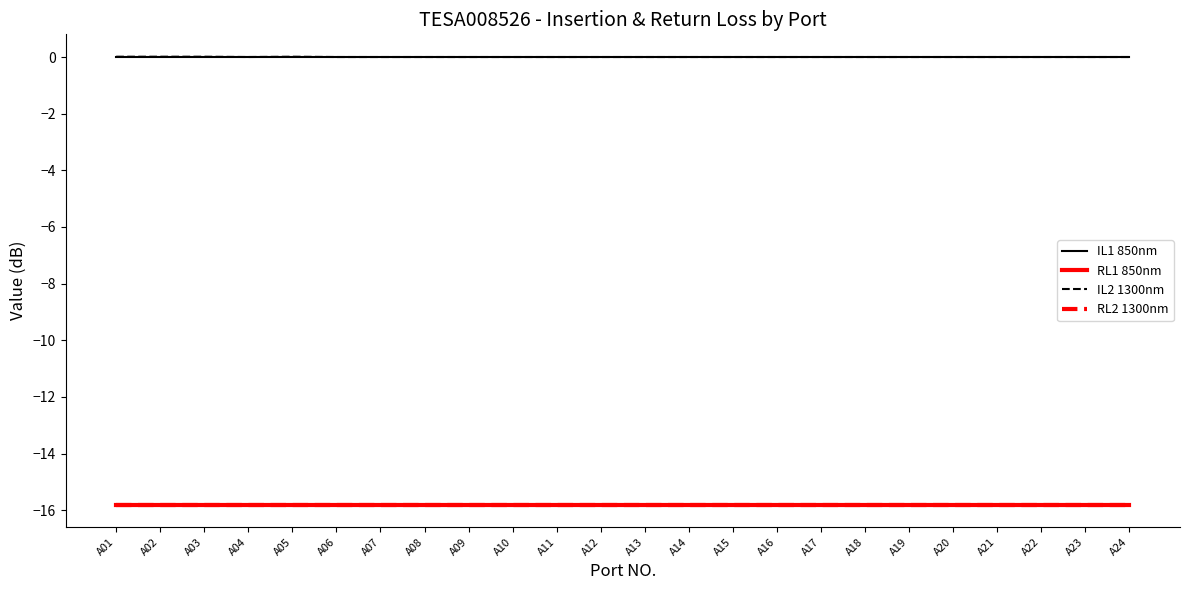

Reading left to right, extract all data points from this chart.

IL1 850nm: 0.0	0.0	0.0	0.0	0.0	0.0	0.0	0.0	0.0	0.0	0.0	0.0	0.0	0.0	0.0	0.0	0.0	0.0	0.0	0.0	0.0	0.0	0.0	0.0
RL1 850nm: -15.8	-15.8	-15.8	-15.8	-15.8	-15.8	-15.8	-15.8	-15.8	-15.8	-15.8	-15.8	-15.8	-15.8	-15.8	-15.8	-15.8	-15.8	-15.8	-15.8	-15.8	-15.8	-15.8	-15.8
IL2 1300nm: 0.0	0.0	0.0	0.0	0.0	0.0	0.0	0.0	0.0	0.0	0.0	0.0	0.0	0.0	0.0	0.0	0.0	0.0	0.0	0.0	0.0	0.0	0.0	0.0
RL2 1300nm: -15.8	-15.8	-15.8	-15.8	-15.8	-15.8	-15.8	-15.8	-15.8	-15.8	-15.8	-15.8	-15.8	-15.8	-15.8	-15.8	-15.8	-15.8	-15.8	-15.8	-15.8	-15.8	-15.8	-15.8